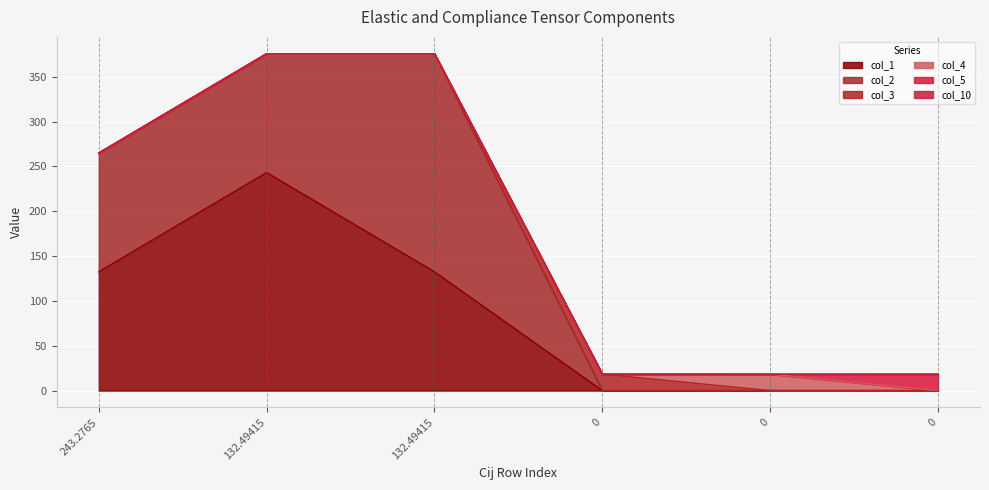

What is the difference between the highest and lowest values at 0?

18.3